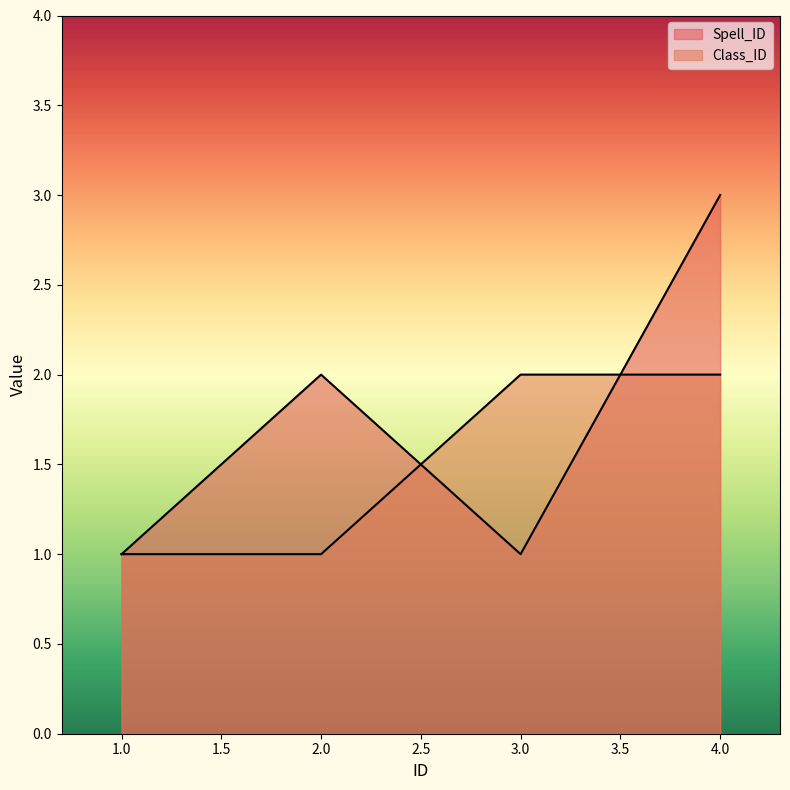

Count the number of categories in the chart.

4